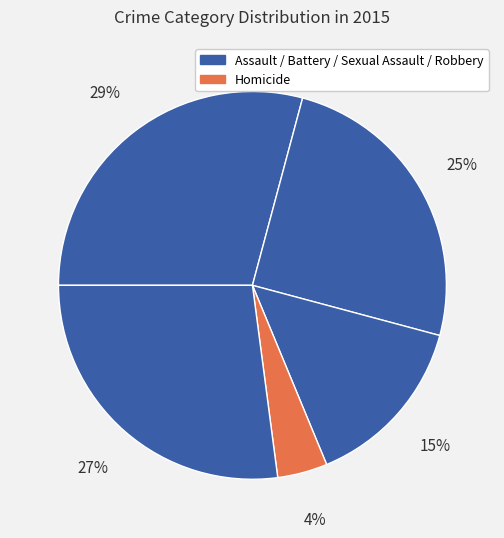

Count the number of slices in the pie.

5